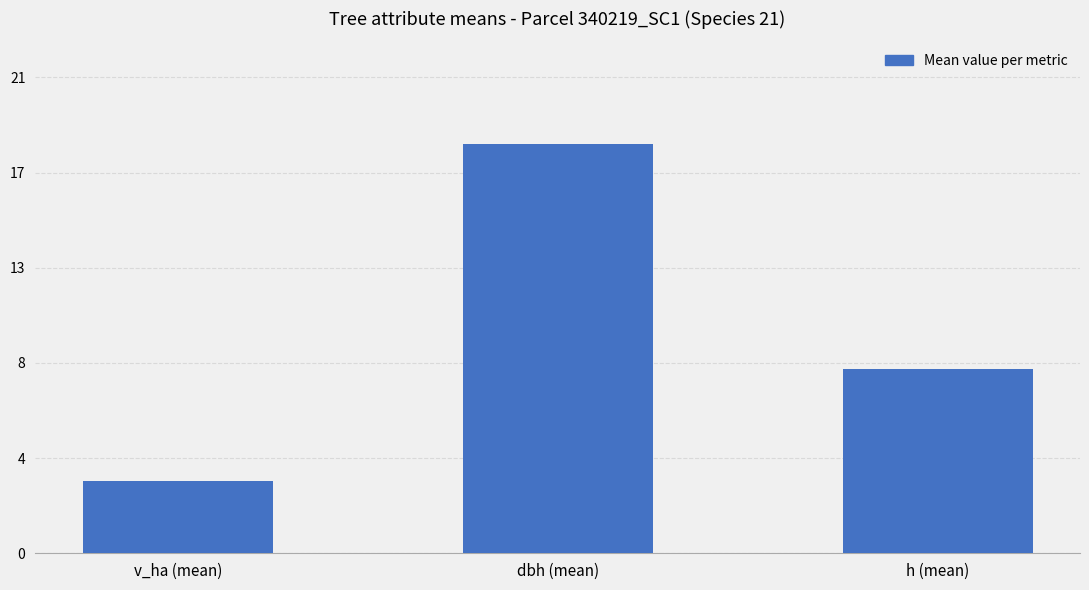

How many values are below 8?

1